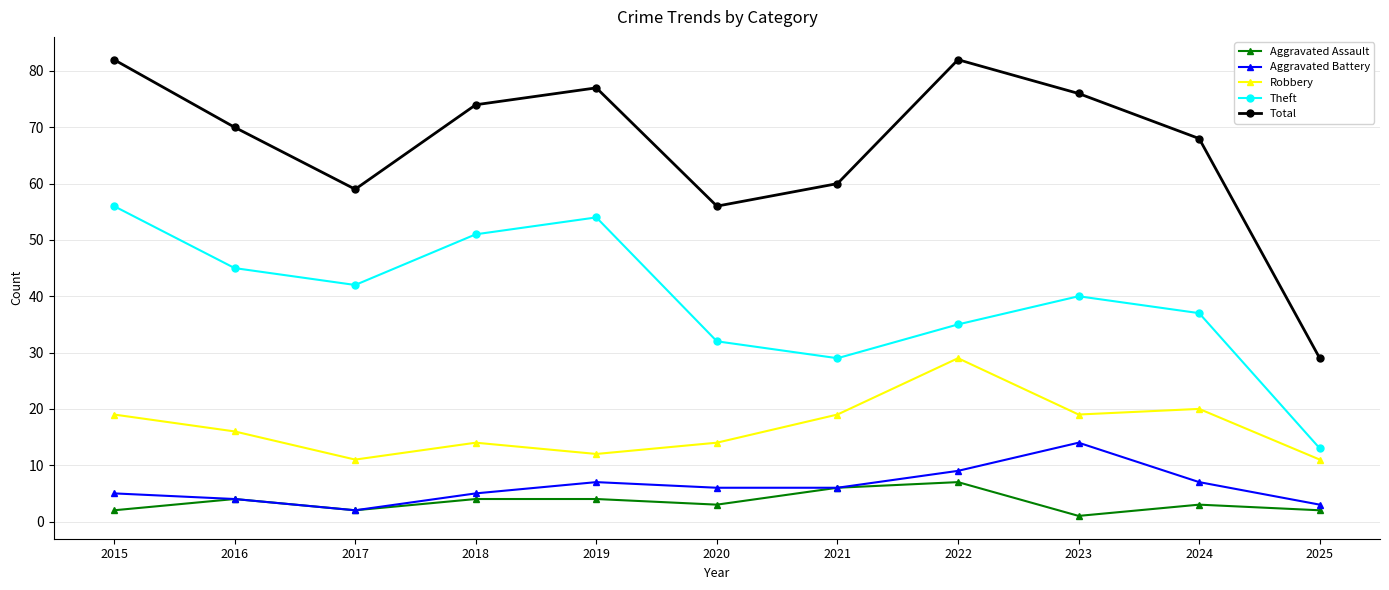

Is the value of Aggravated Assault at 2021 greater than the value of Robbery at 2018?

No